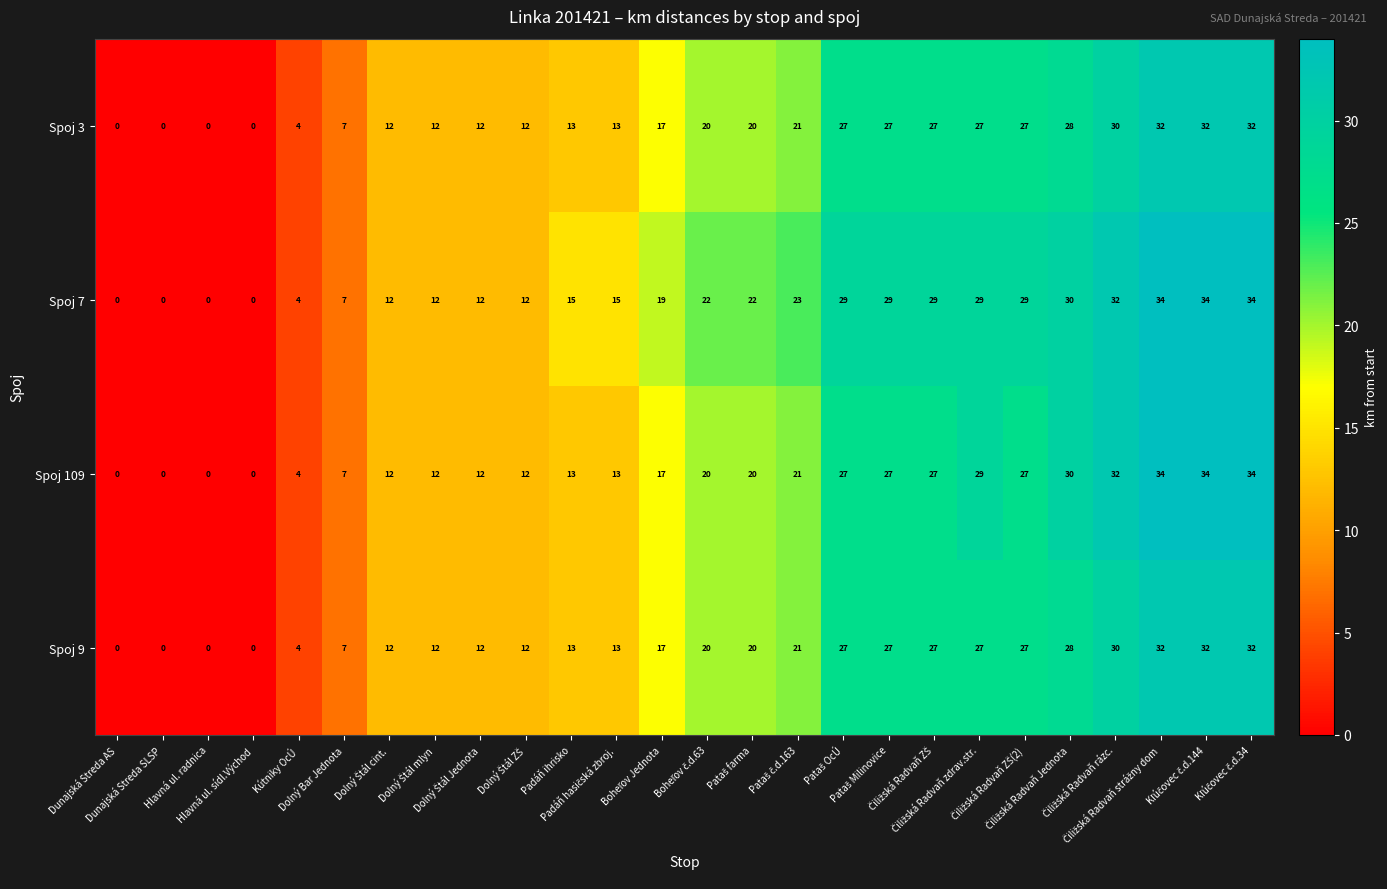

At how many categories does at least one series exceed 27?

10